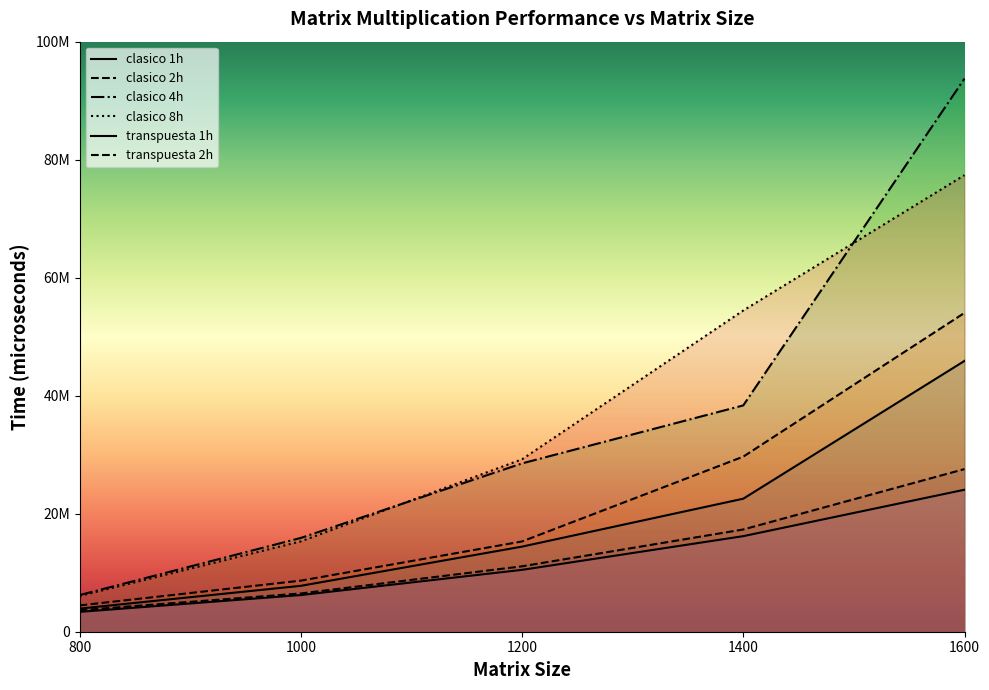

At 1200, list the series in order from smallest to largest.

transpuesta 1h, transpuesta 2h, clasico 1h, clasico 2h, clasico 4h, clasico 8h